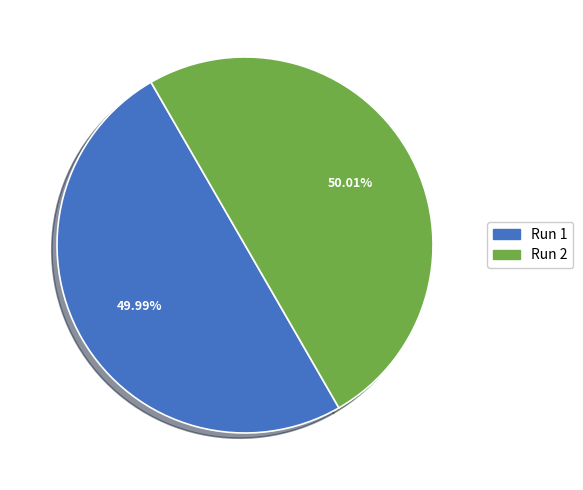

Is there a majority slice in this chart?

Yes